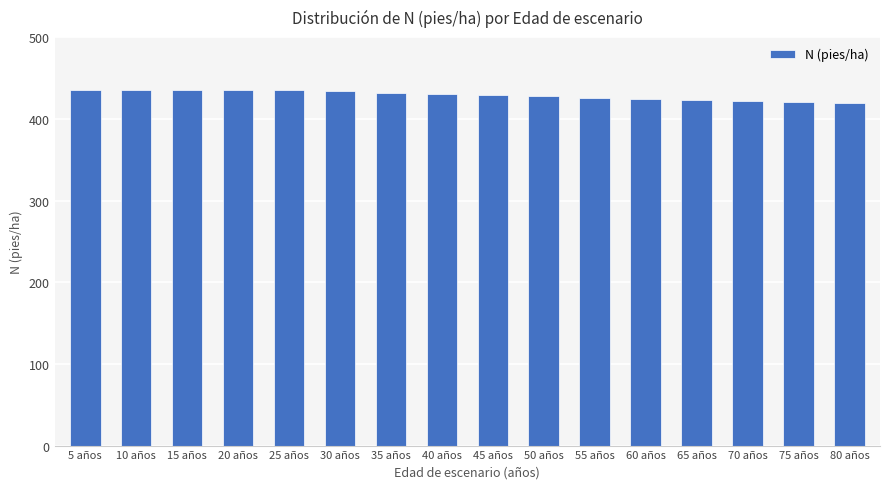

What is the value of the 15th bar from the left?

420.3